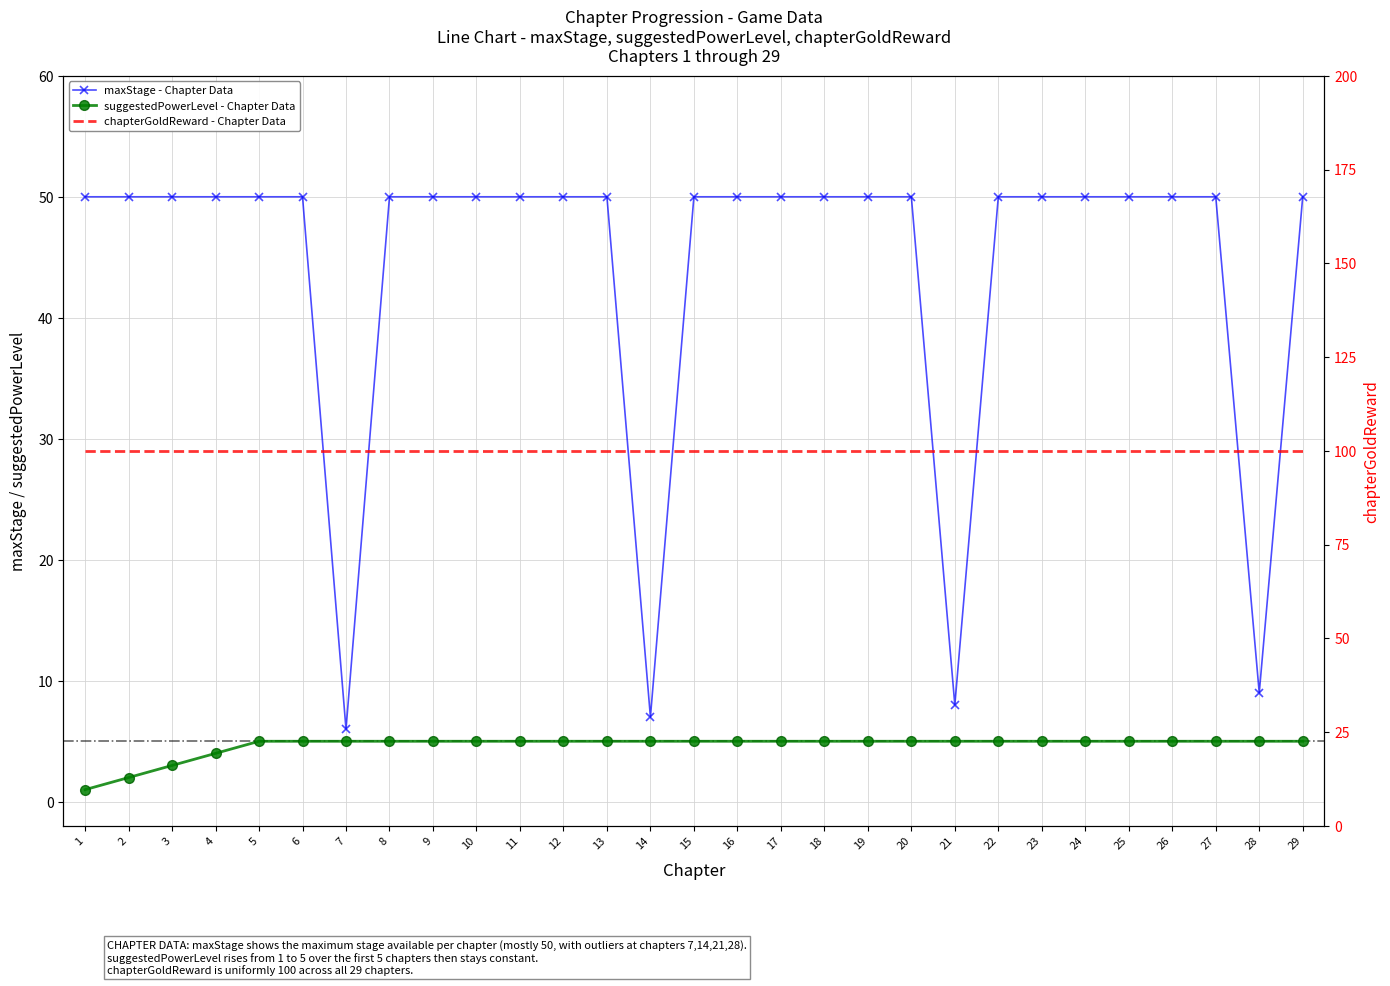

Which category has the lowest value across all series?

1